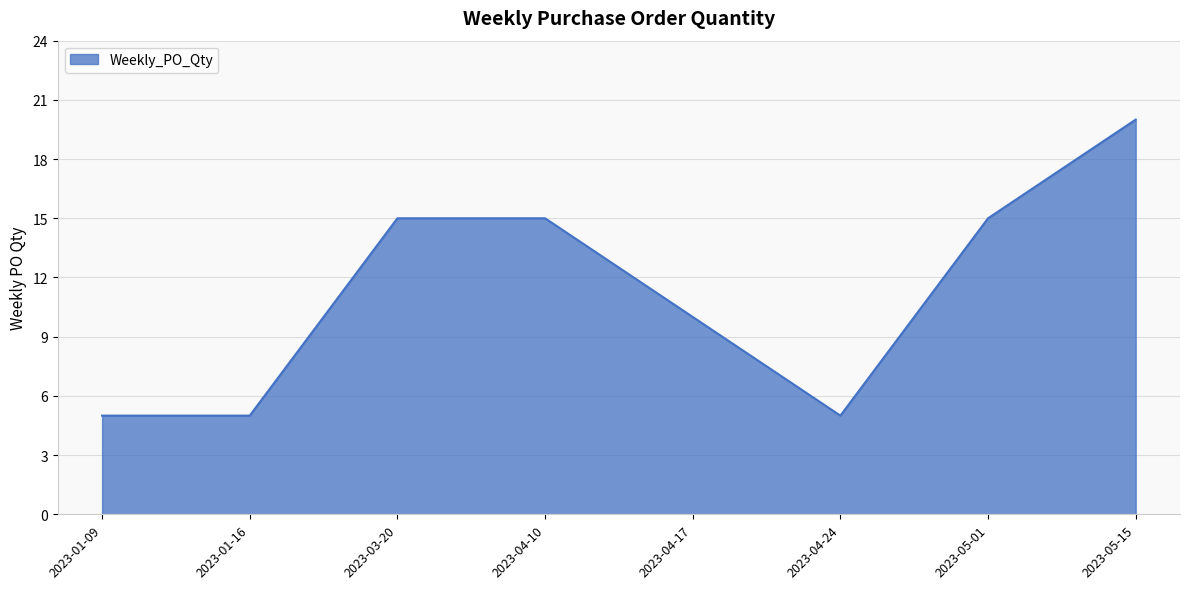

What is the difference between the maximum and minimum values?

15